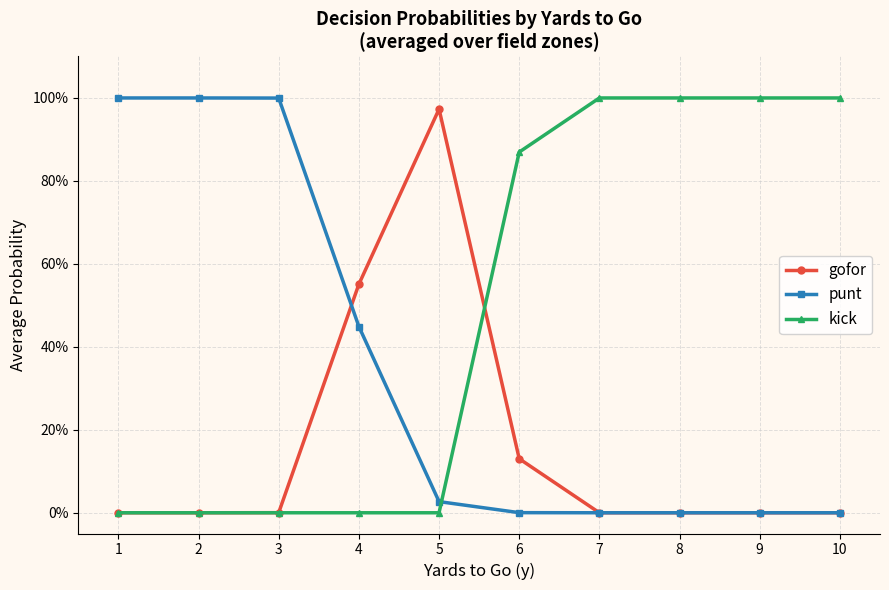

Is it true that kick equals 0.6 at 4?

False